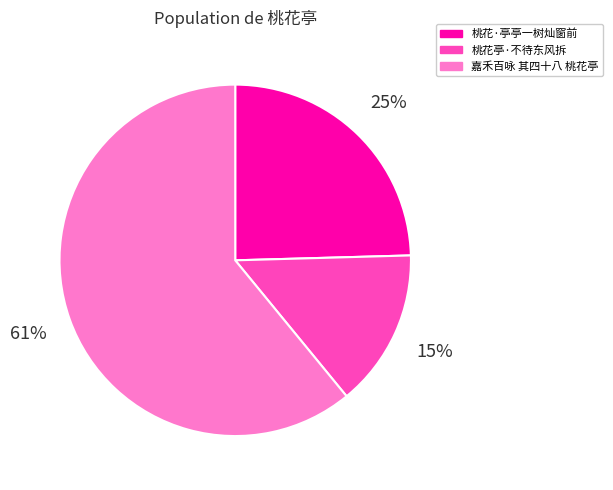

To the nearest percent, what portion does 桃花亭·不待东风拆 represent?

15%